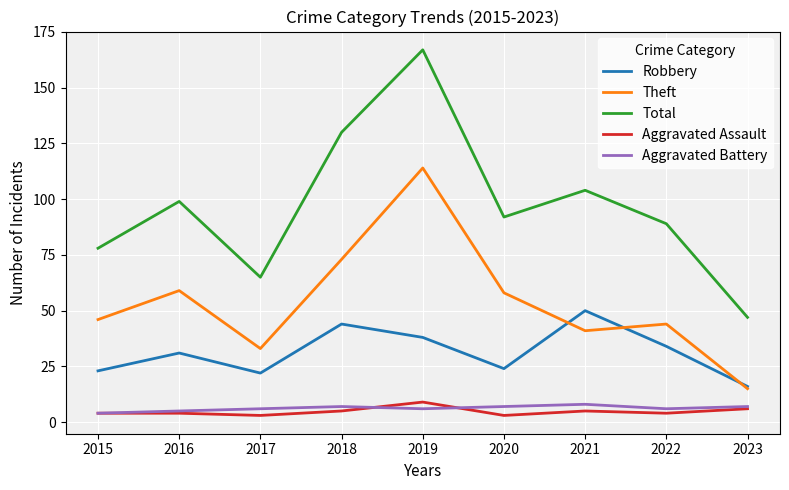

True or false: Aggravated Battery and Theft intersect in this chart.

False